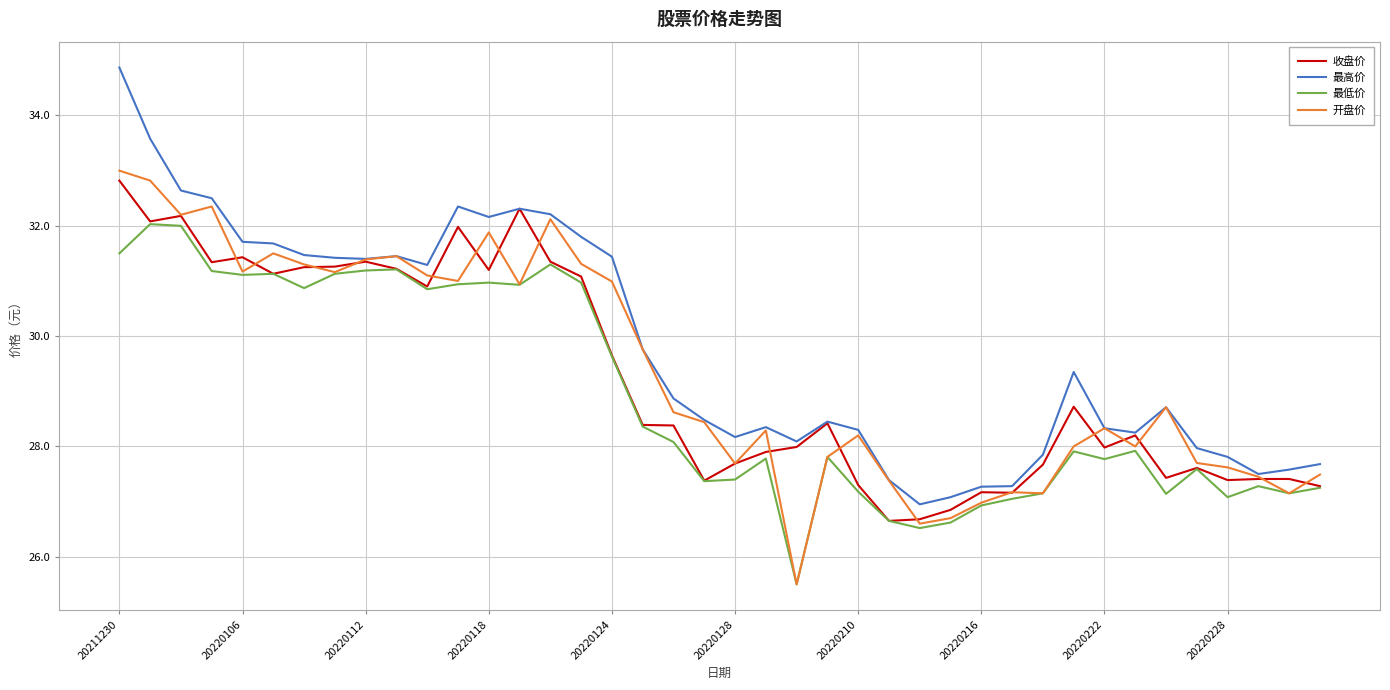

Which series has the largest total across all categories?

最高价